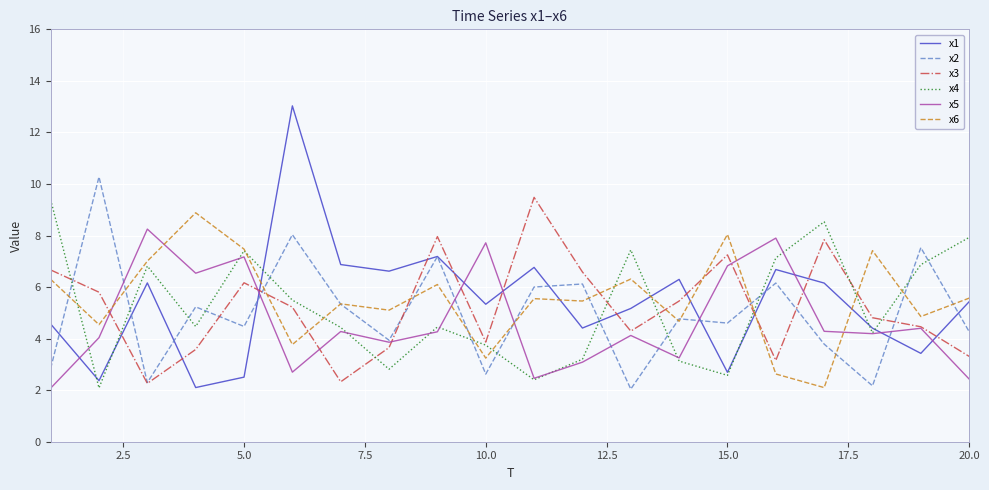

What is the maximum value for x2?

10.3